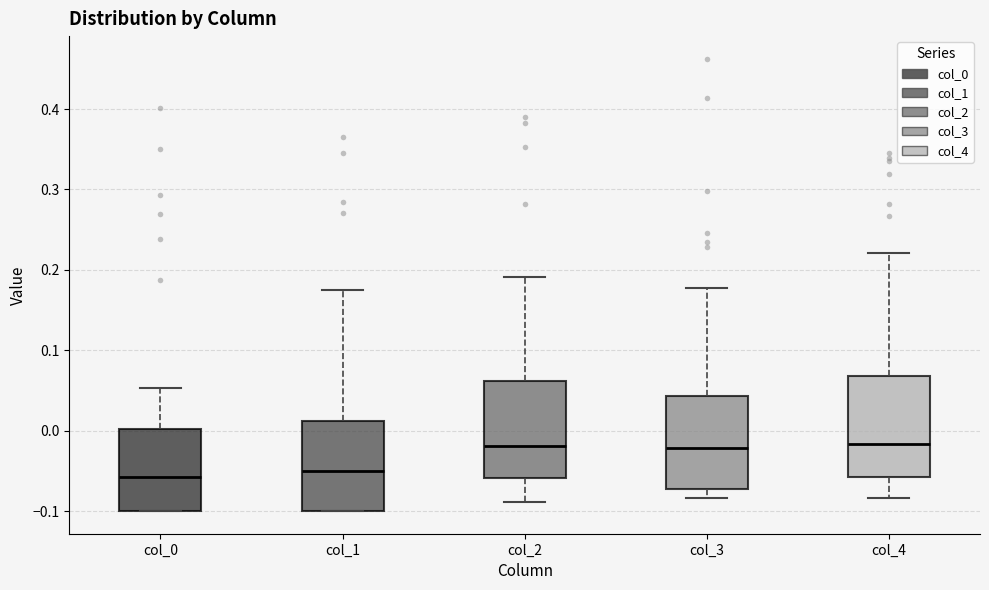

Reading left to right, transcribe this box plot: for each box, give where its median line is, the range the box spans, and where its two whiskers end, as read against the y-axis. The values are not printed on the chart, so give them approximately, as read against the axis.

col_0: median -0.06, box -0.10 to 0.00, whiskers -0.10 to 0.05
col_1: median -0.05, box -0.10 to 0.01, whiskers -0.10 to 0.18
col_2: median -0.02, box -0.06 to 0.06, whiskers -0.09 to 0.19
col_3: median -0.02, box -0.07 to 0.04, whiskers -0.08 to 0.18
col_4: median -0.02, box -0.06 to 0.07, whiskers -0.08 to 0.22